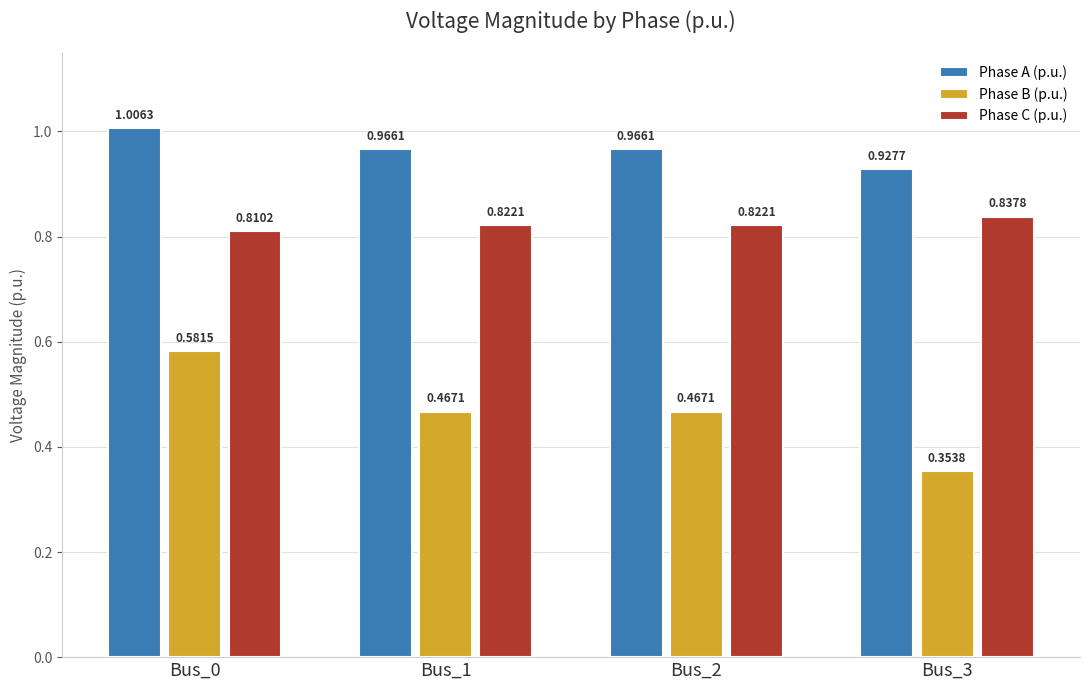

Which series has the largest range (max minus min)?

Phase B (p.u.)